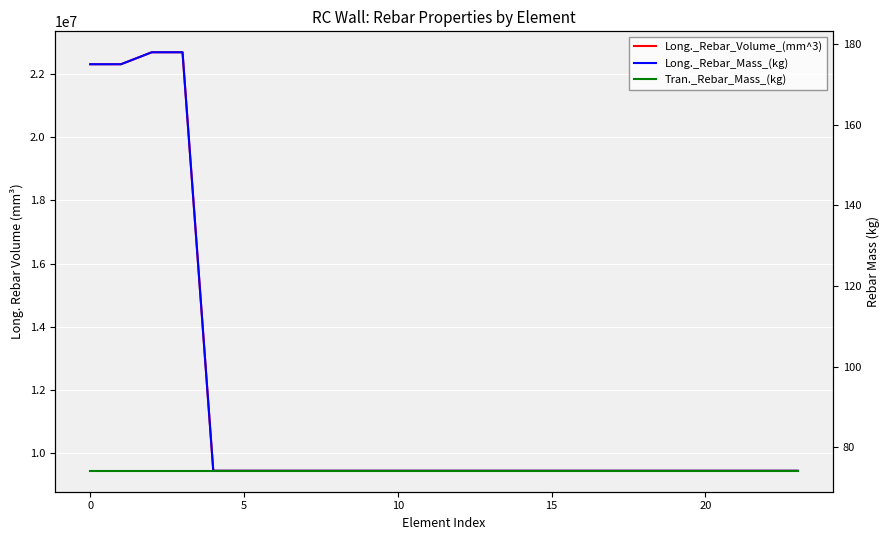

Which series has the largest range (max minus min)?

Long._Rebar_Volume_(mm^3)